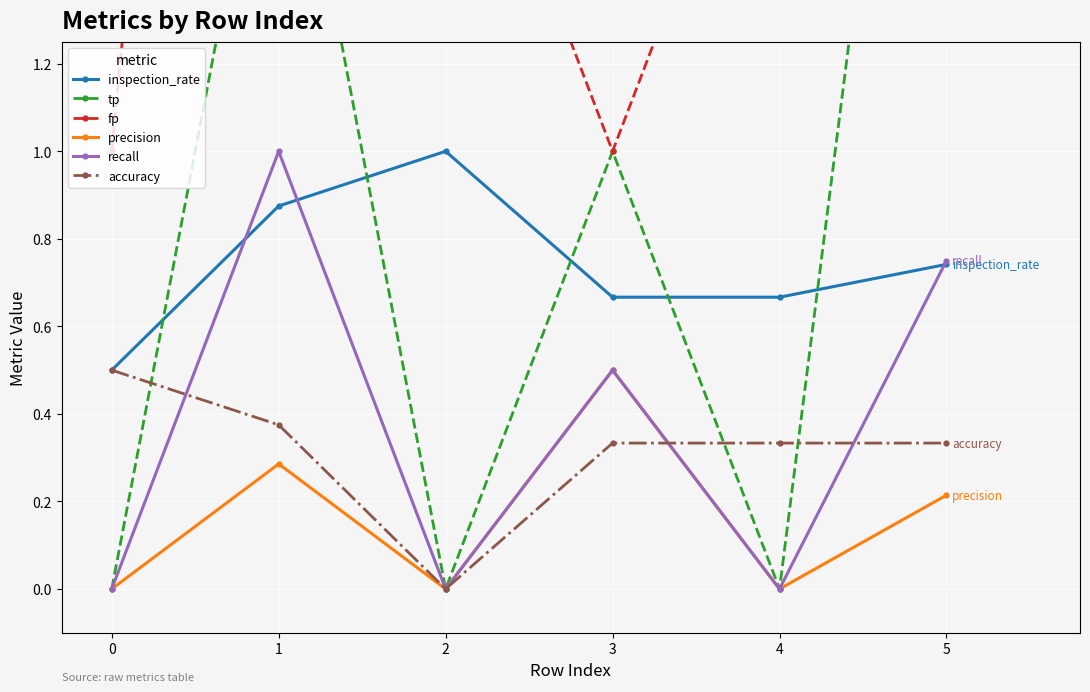

What is the total value across all series at 3?

4.0